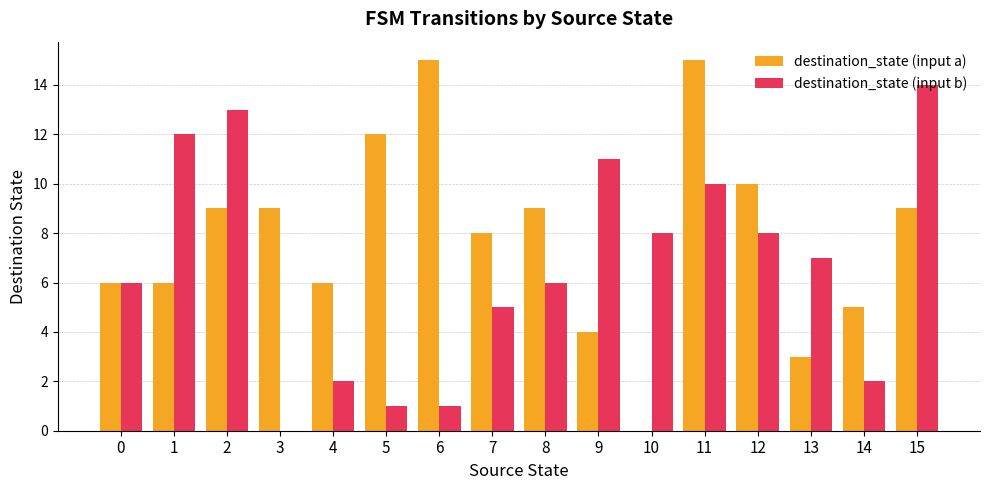

How many positive values does the destination_state (input b) series have?

15